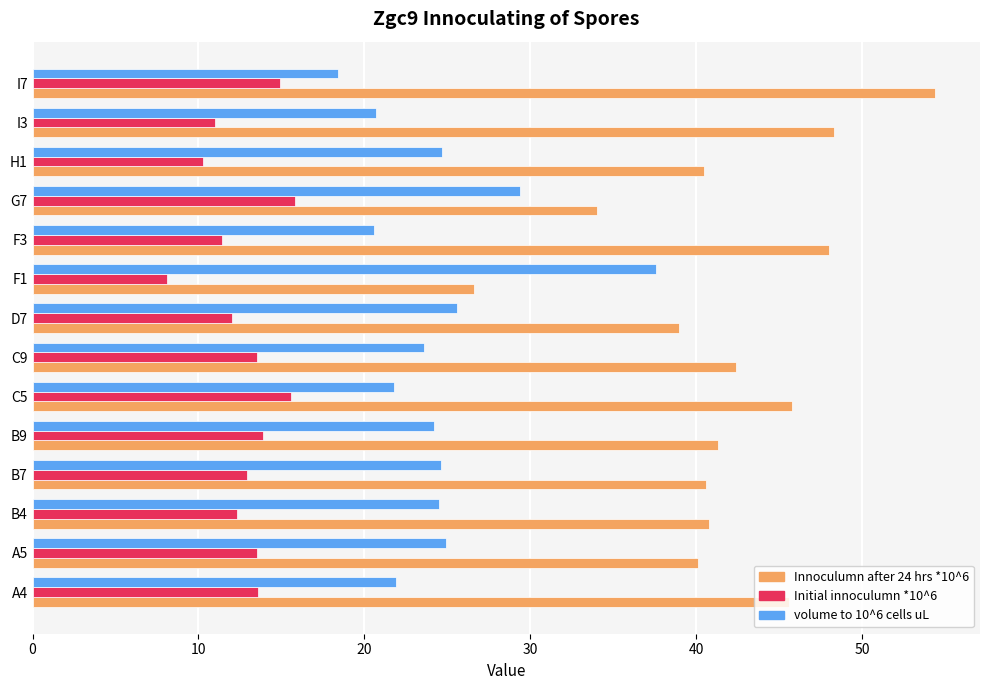

Rank the series by their maximum value, from highest to lowest.

Innoculumn after 24 hrs *10^6, volume to 10^6 cells uL, Initial innoculumn *10^6